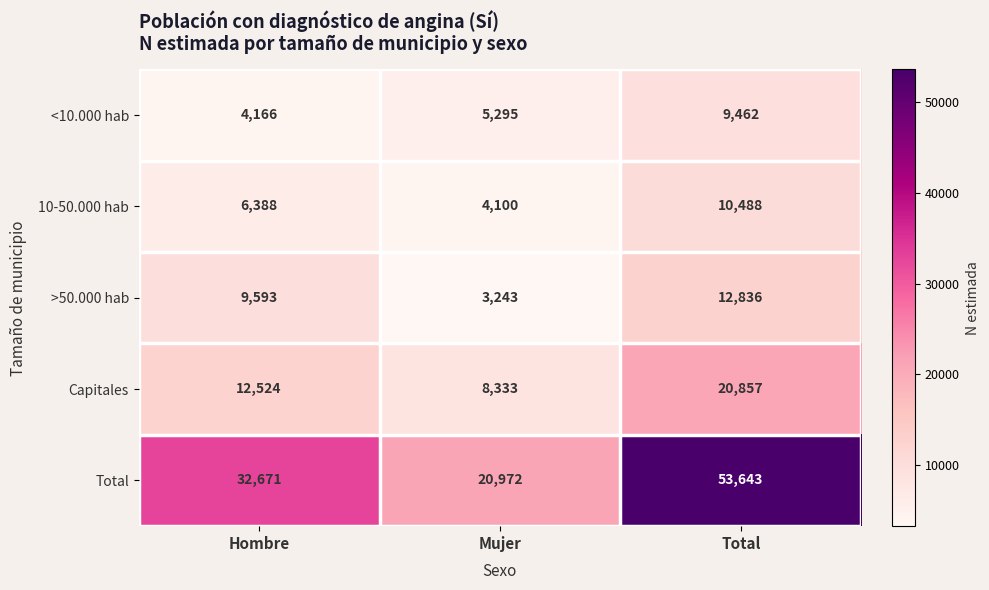

Rank the series by their maximum value, from highest to lowest.

Total, Capitales, >50.000 hab, 10-50.000 hab, <10.000 hab